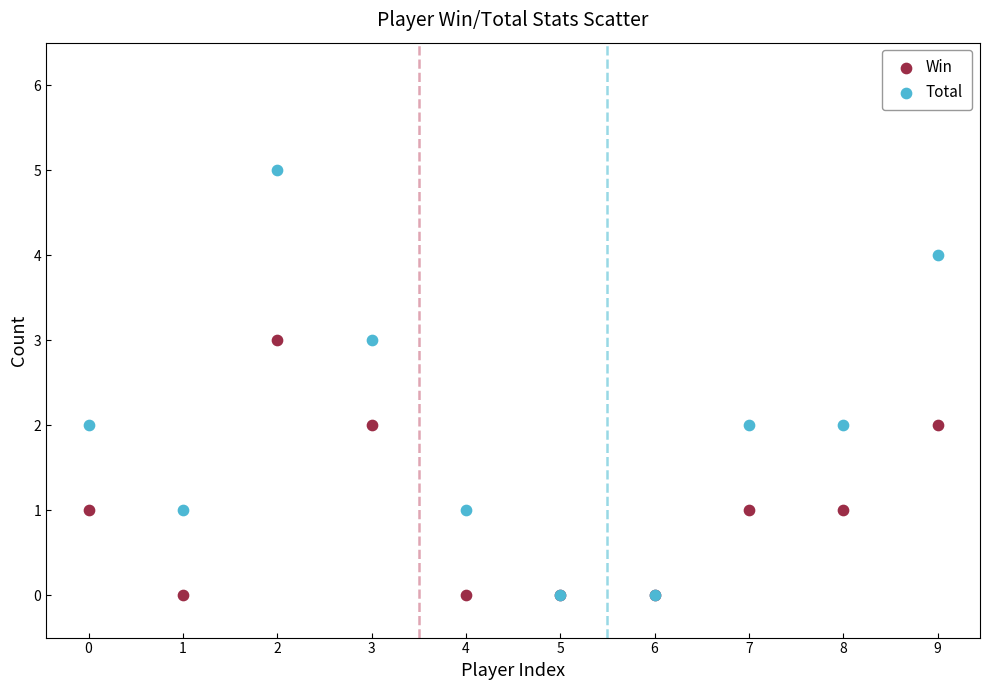

Which series has the widest spread of Y values?

Total